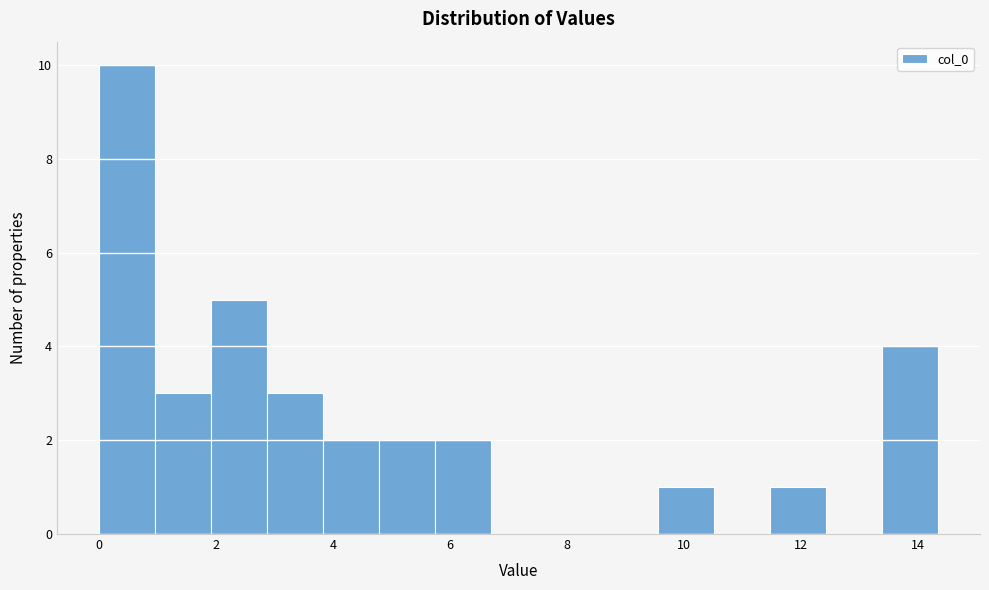

Reading left to right, transcribe this chart: for each bar, give the range it covers on the x-axis and its height. Neither the bar edges nor the heights are printed on the chart, so give them approximately, as read against the axes.

0.0 to 1.0: 10
1.0 to 2.0: 3
2.0 to 2.8: 5
2.8 to 3.8: 3
3.8 to 4.8: 2
4.8 to 5.8: 2
5.8 to 6.6: 2
6.6 to 7.6: 0
7.6 to 8.6: 0
8.6 to 9.6: 0
9.6 to 10.6: 1
10.6 to 11.4: 0
11.4 to 12.4: 1
12.4 to 13.4: 0
13.4 to 14.4: 4